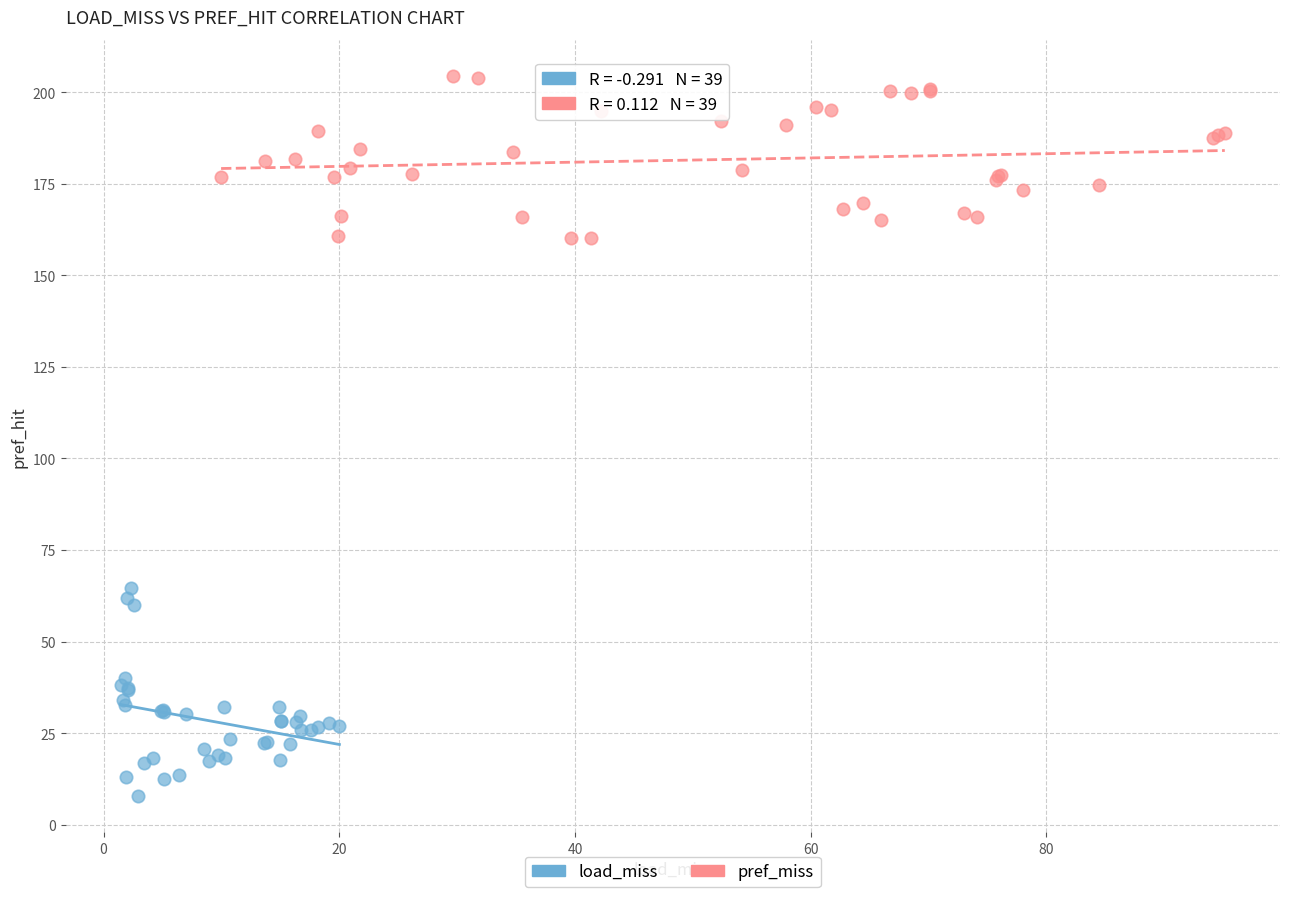

Which series has the widest spread of Y values?

load_miss